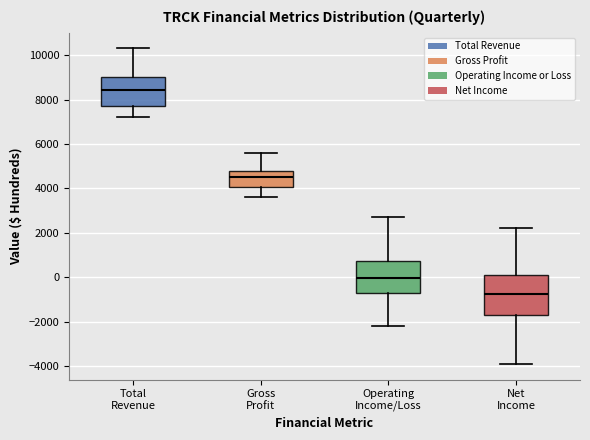

Reading left to right, transcribe this box plot: for each box, give where its median line is, the range the box spans, and where its two whiskers end, as read against the y-axis. The values are not printed on the chart, so give them approximately, as read against the axis.

Total Revenue: median 8400, box 7800 to 9000, whiskers 7200 to 10400
Gross Profit: median 4600, box 4000 to 4800, whiskers 3600 to 5600
Operating Income/Loss: median 0, box -600 to 800, whiskers -2200 to 2800
Net Income: median -800, box -1600 to 200, whiskers -3800 to 2200